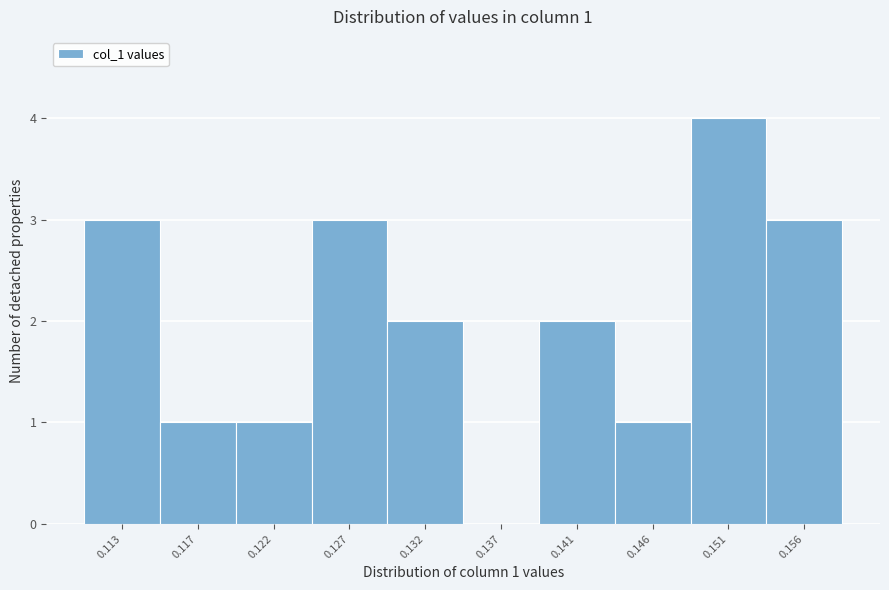

Reading right to left, extract all data points from this chart.

0.156=3	0.151=4	0.146=1	0.141=2	0.137=0	0.132=2	0.127=3	0.122=1	0.117=1	0.113=3